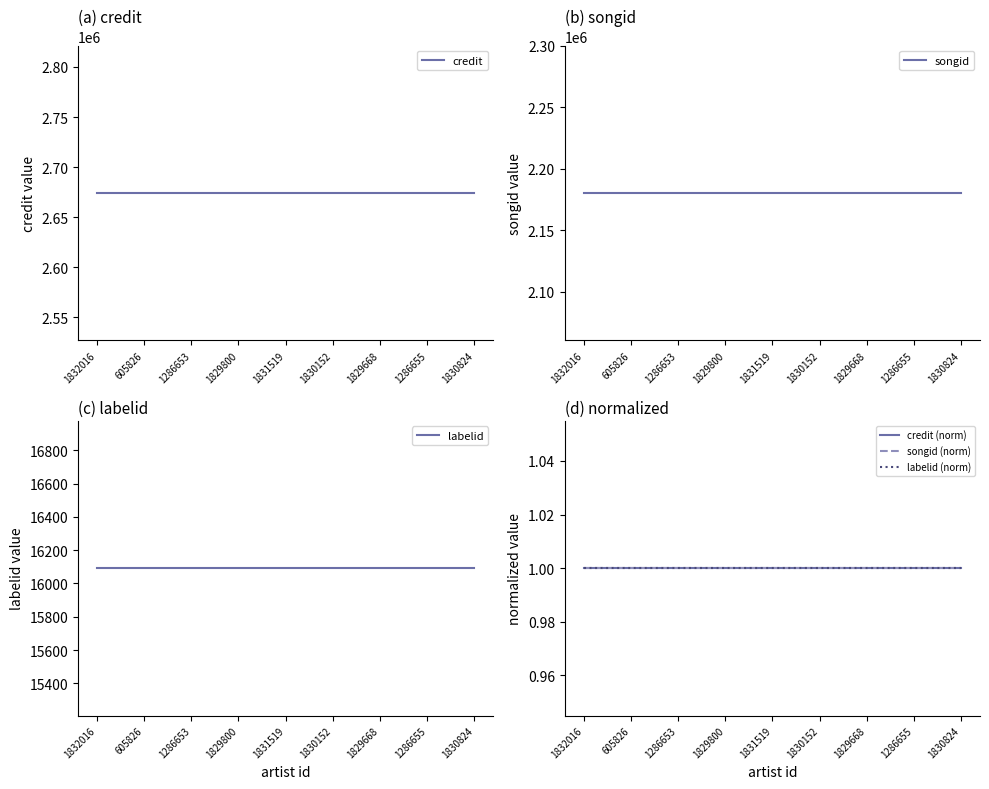

What is the sum of the credit (norm) values at 605826 and 1286655?

2